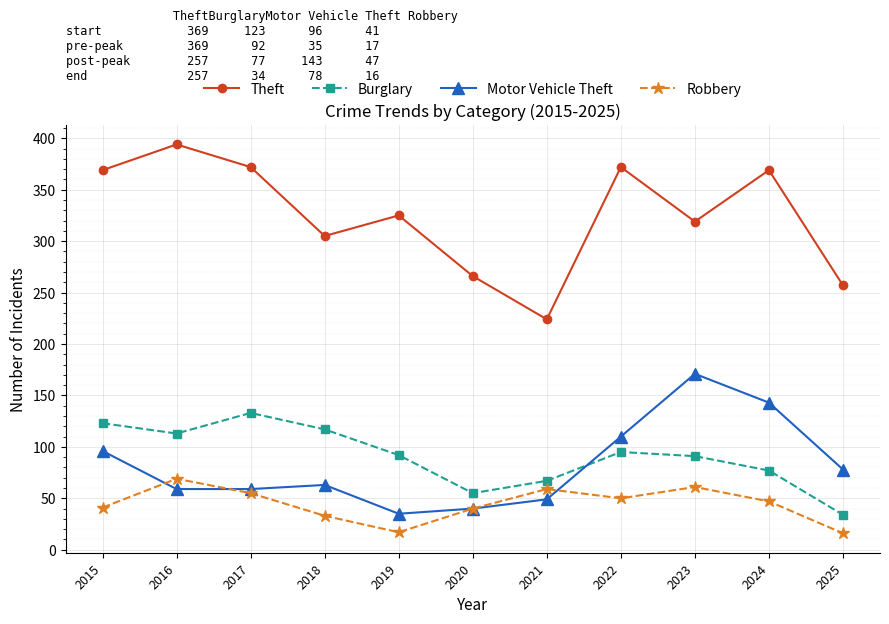

Which series has the largest range (max minus min)?

Theft